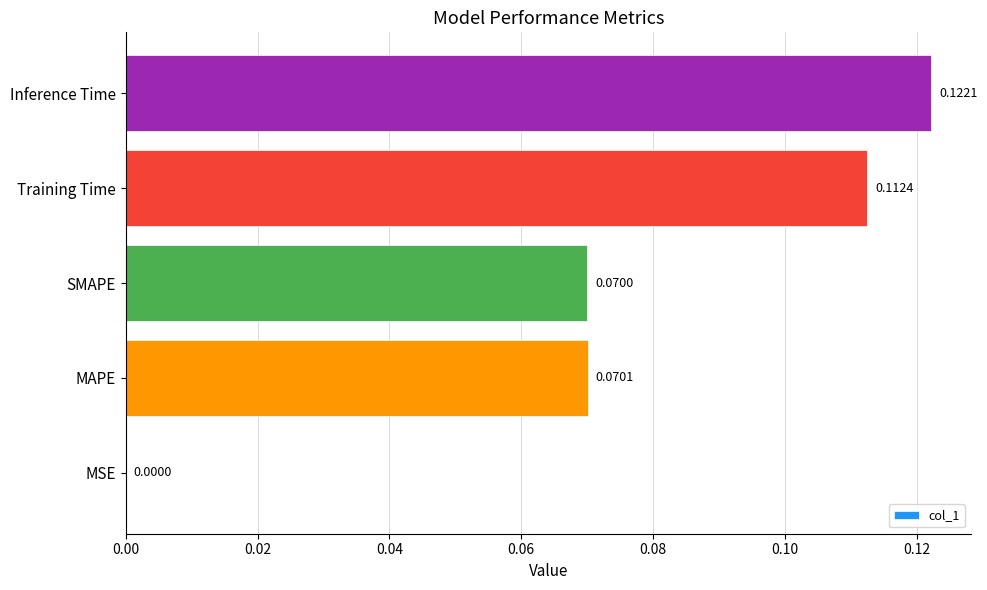

Which label corresponds to the largest value in the chart?

Inference Time